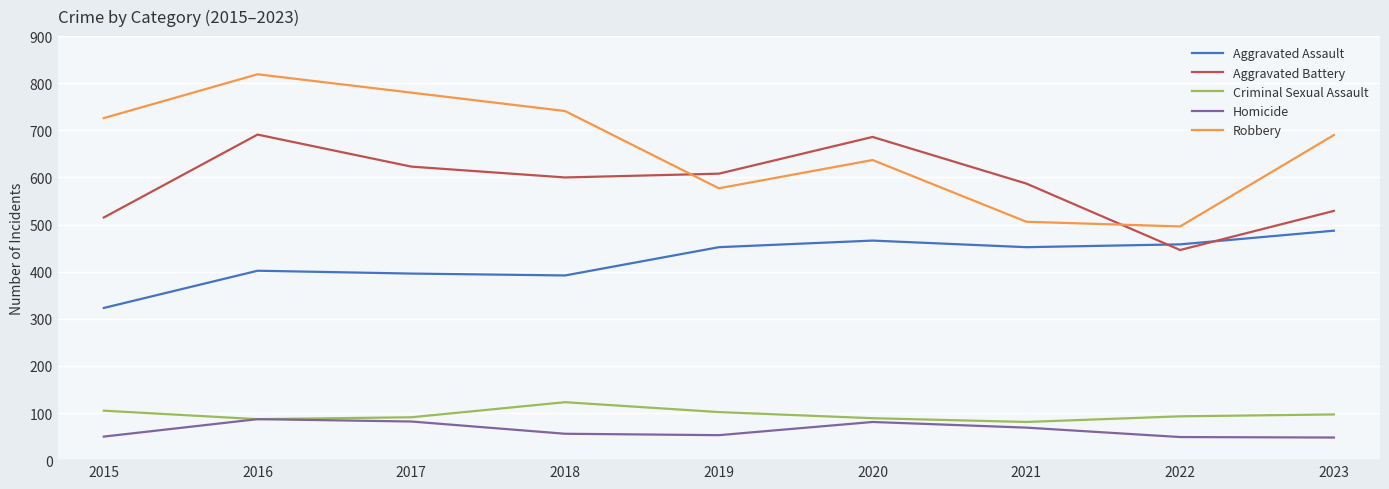

What are all the series names shown in the legend?

Aggravated Assault, Aggravated Battery, Criminal Sexual Assault, Homicide, Robbery